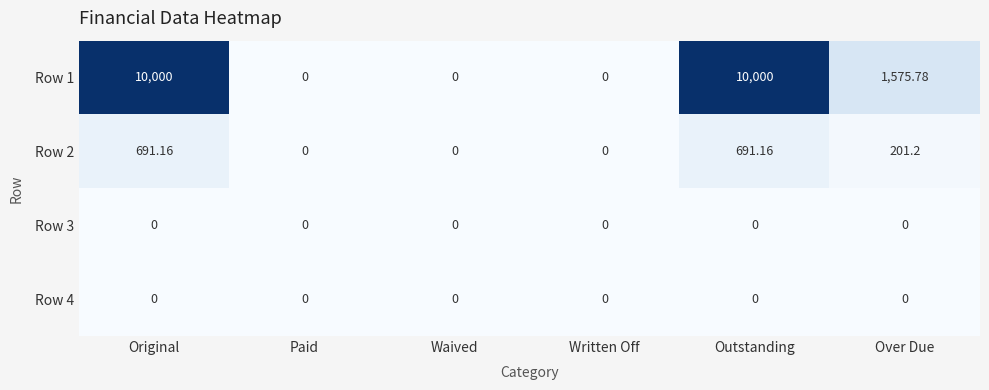

Is the value of Row 4 at Over Due greater than the value of Row 2 at Original?

No